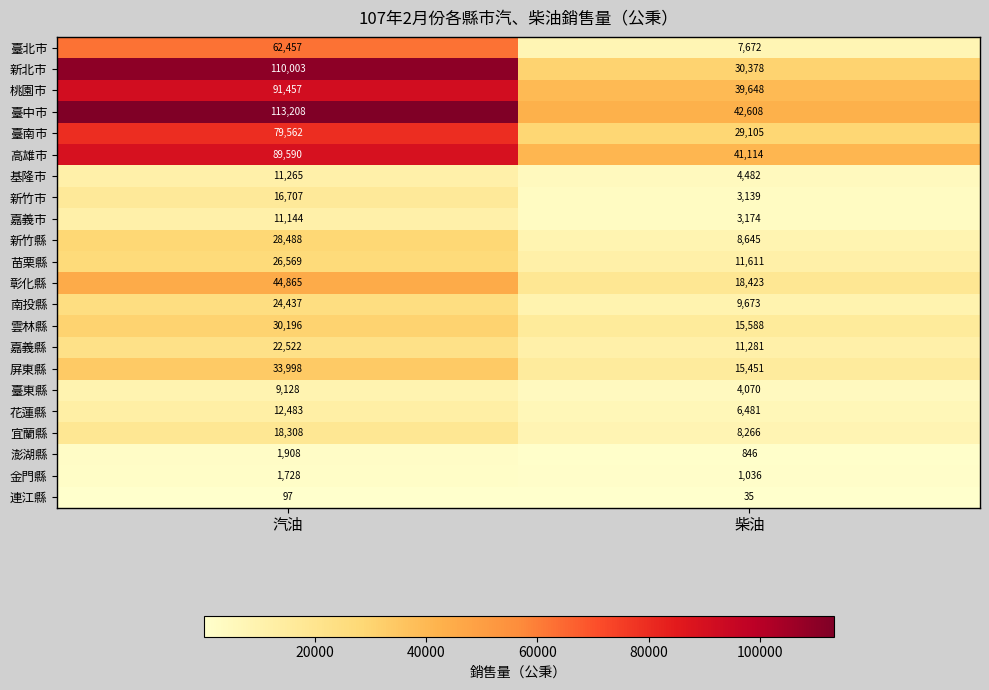

What is the sum of the 宜蘭縣 values at 汽油 and 柴油?

26574